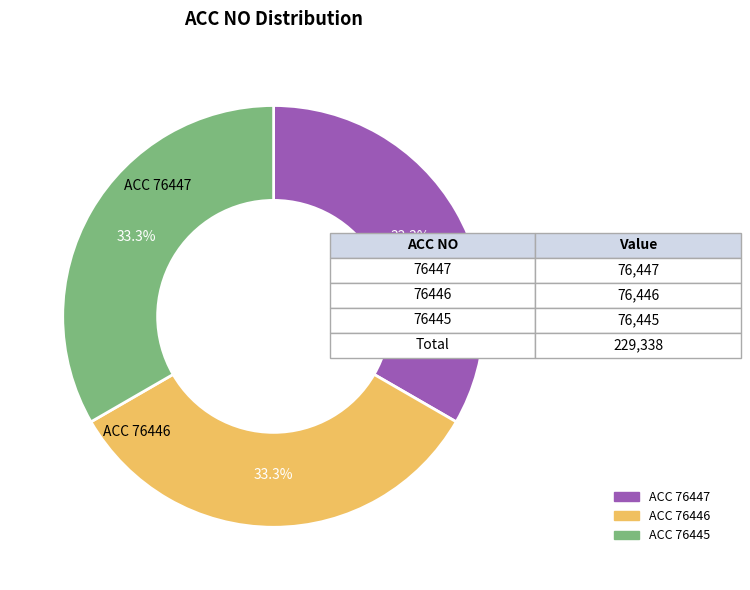

Does any single category account for the majority?

No